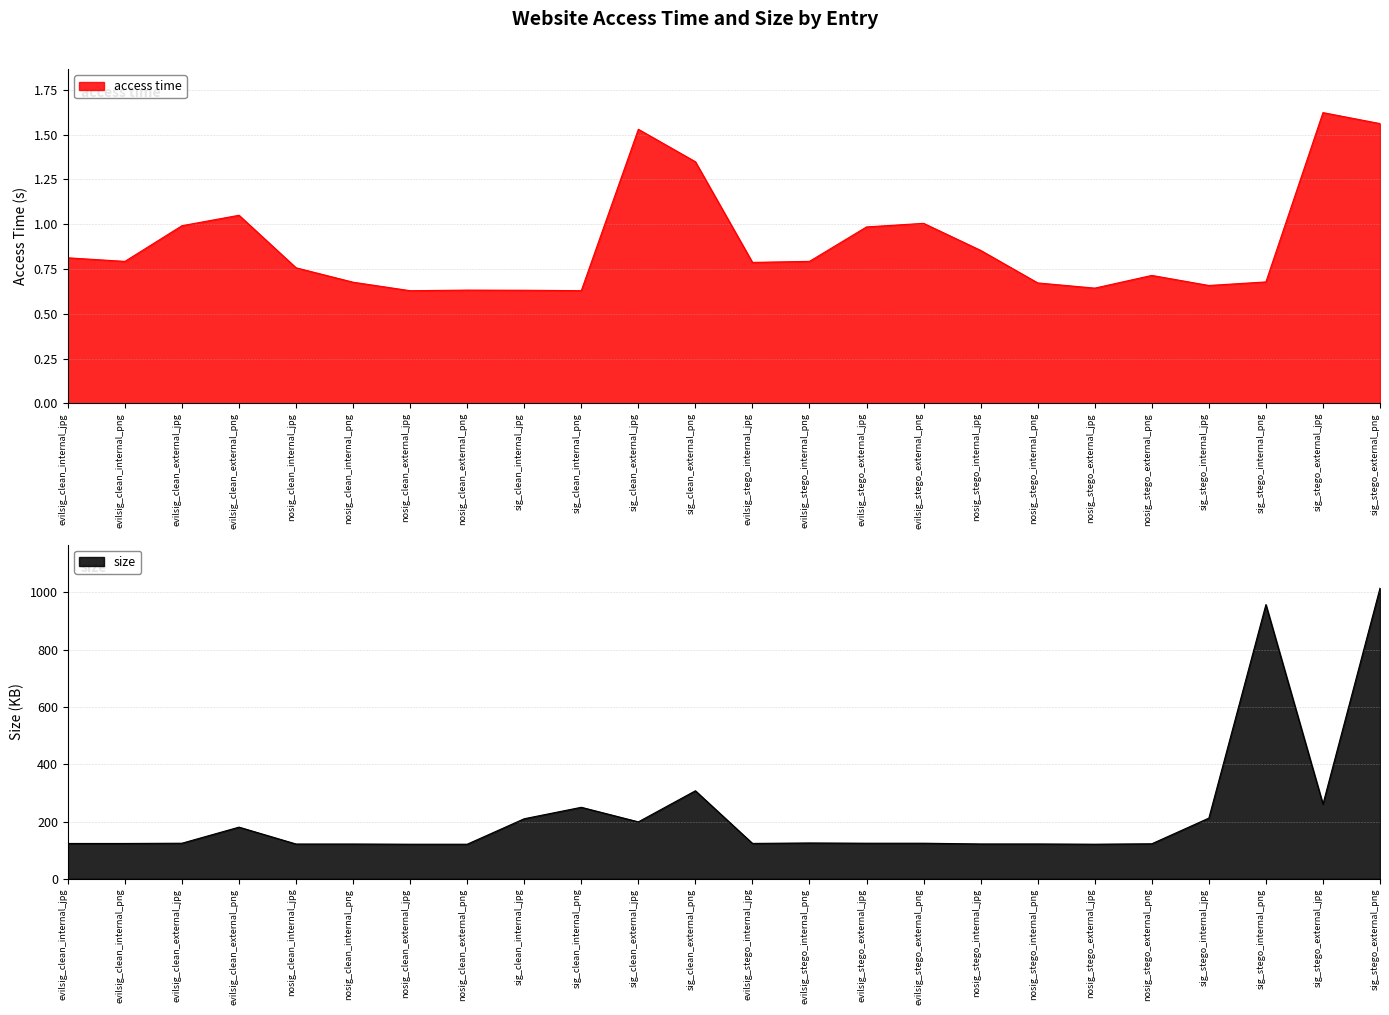

Reading left to right, what are all the values shown in this chart?

access time: evilsig_clean_internal_jpg=0.8	evilsig_clean_internal_png=0.8	evilsig_clean_external_jpg=1.0	evilsig_clean_external_png=1.0	nosig_clean_internal_jpg=0.8	nosig_clean_internal_png=0.7	nosig_clean_external_jpg=0.6	nosig_clean_external_png=0.6	sig_clean_internal_jpg=0.6	sig_clean_internal_png=0.6	sig_clean_external_jpg=1.5	sig_clean_external_png=1.3	evilsig_stego_internal_jpg=0.8	evilsig_stego_internal_png=0.8	evilsig_stego_external_jpg=1.0	evilsig_stego_external_png=1.0	nosig_stego_internal_jpg=0.9	nosig_stego_internal_png=0.7	nosig_stego_external_jpg=0.6	nosig_stego_external_png=0.7	sig_stego_internal_jpg=0.7	sig_stego_internal_png=0.7	sig_stego_external_jpg=1.6	sig_stego_external_png=1.6
size: evilsig_clean_internal_jpg=123.6	evilsig_clean_internal_png=123.6	evilsig_clean_external_jpg=124.5	evilsig_clean_external_png=180.6	nosig_clean_internal_jpg=121.7	nosig_clean_internal_png=121.7	nosig_clean_external_jpg=121.0	nosig_clean_external_png=121.0	sig_clean_internal_jpg=209.9	sig_clean_internal_png=249.8	sig_clean_external_jpg=199.0	sig_clean_external_png=307.4	evilsig_stego_internal_jpg=123.8	evilsig_stego_internal_png=125.3	evilsig_stego_external_jpg=124.5	evilsig_stego_external_png=124.5	nosig_stego_internal_jpg=121.9	nosig_stego_internal_png=121.9	nosig_stego_external_jpg=121.0	nosig_stego_external_png=122.5	sig_stego_internal_jpg=212.1	sig_stego_internal_png=956.8	sig_stego_external_jpg=260.8	sig_stego_external_png=1014.3